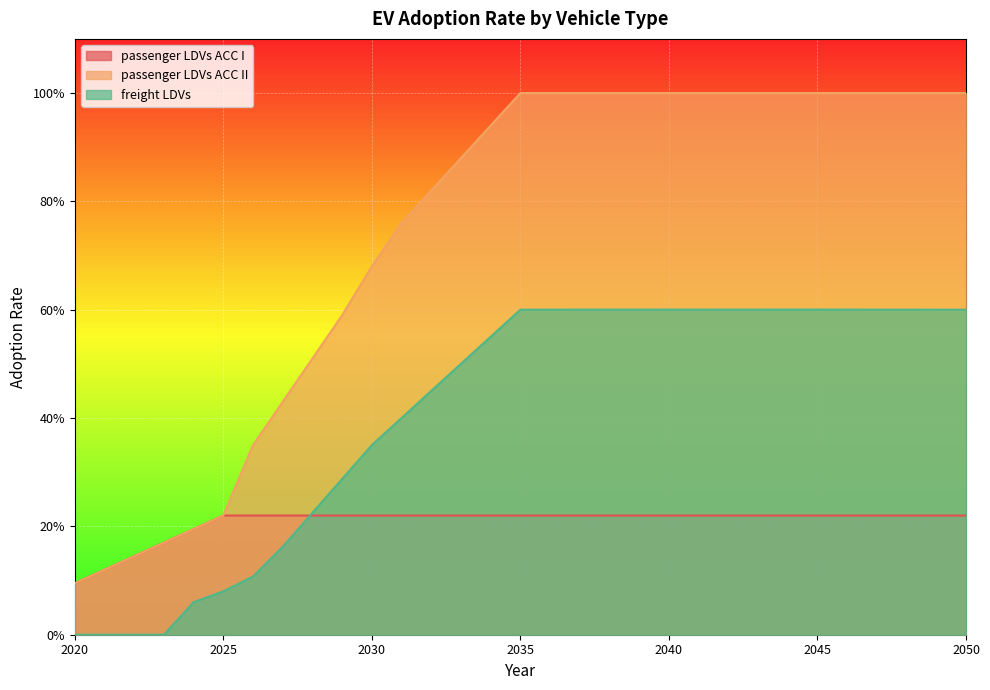

What is the difference between the highest and lowest values at 2036?

0.8